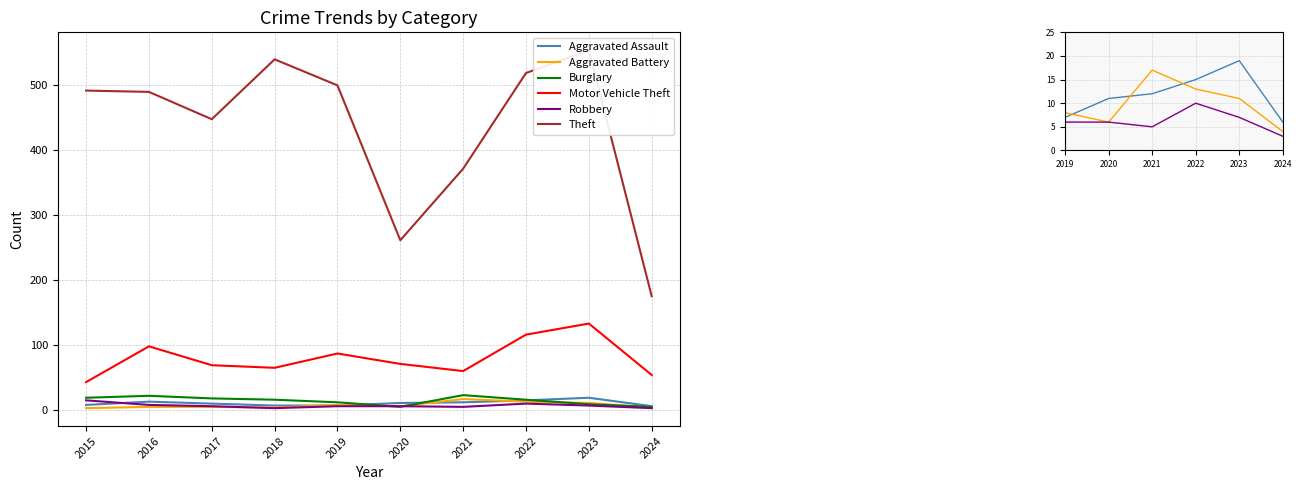

The value of Theft at 2024 is 257. True or false?

False